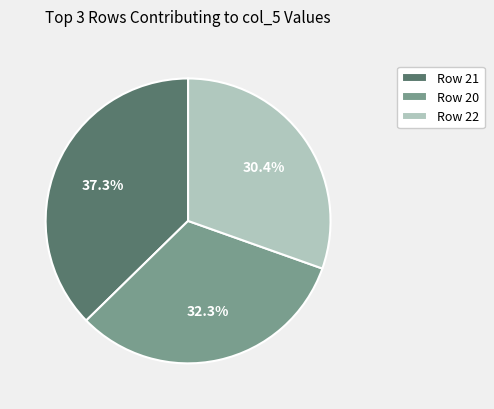

Approximately how many times larger is the value at Row 20 compared to Row 21?

0.9